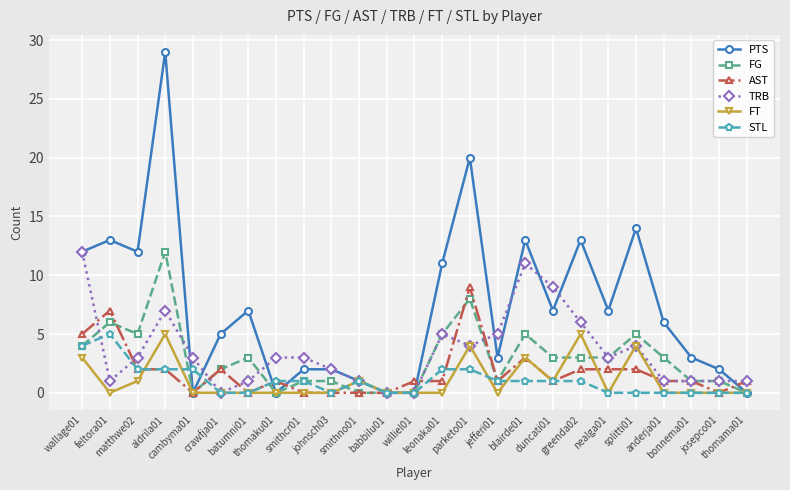

Is this an area chart (filled region under the line)?

No